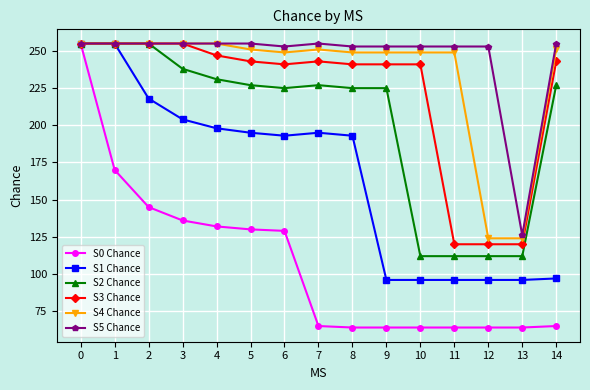

Count the number of data series in this chart.

6